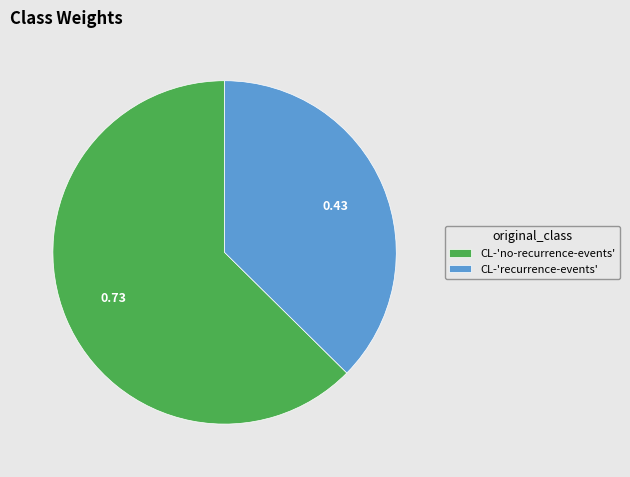

What is the smallest slice in the pie chart?

CL-'recurrence-events'